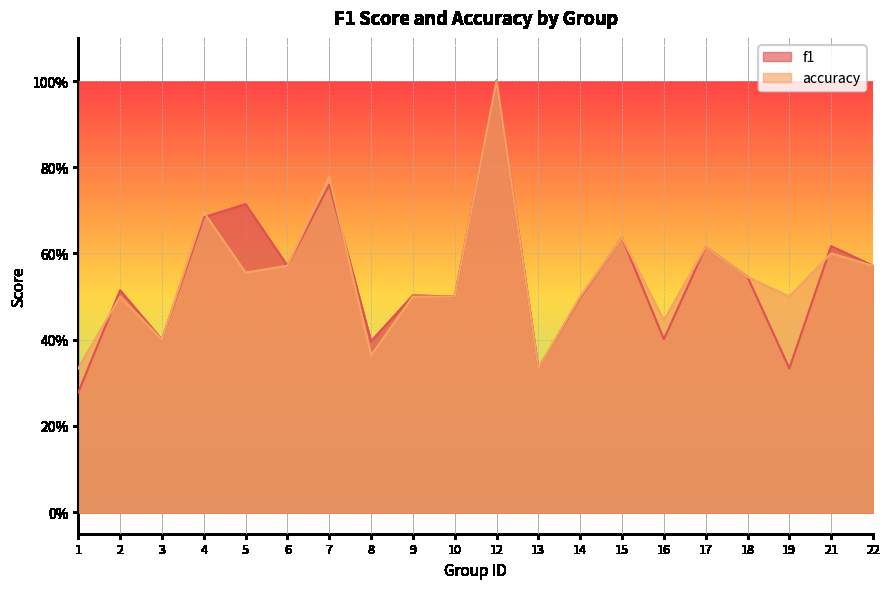

Which series has the largest range (max minus min)?

f1